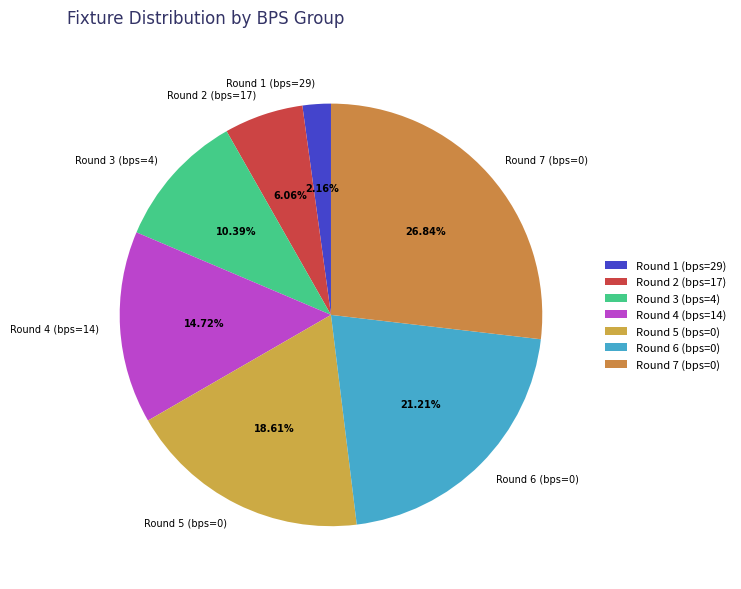

What is the smallest slice in the pie chart?

Round 1 (bps=29)